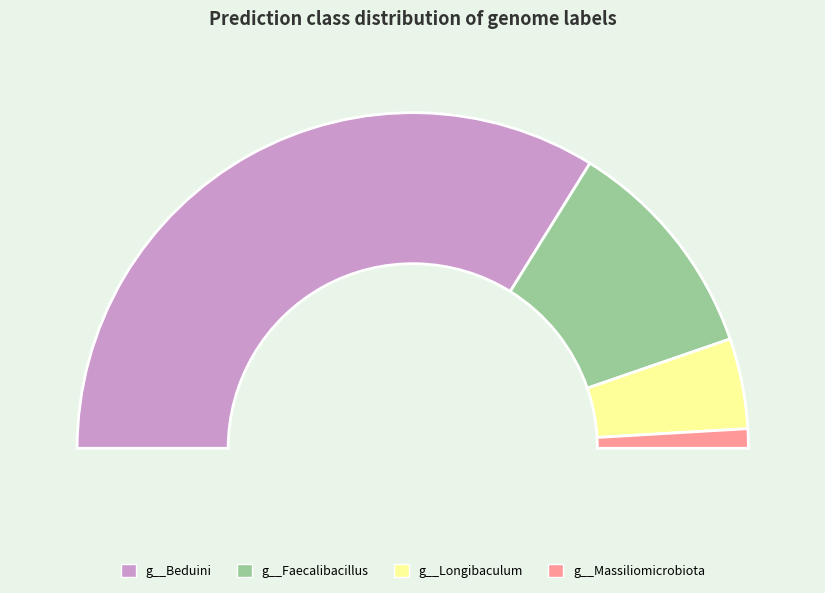

What is the largest slice in the pie chart?

g__Beduini